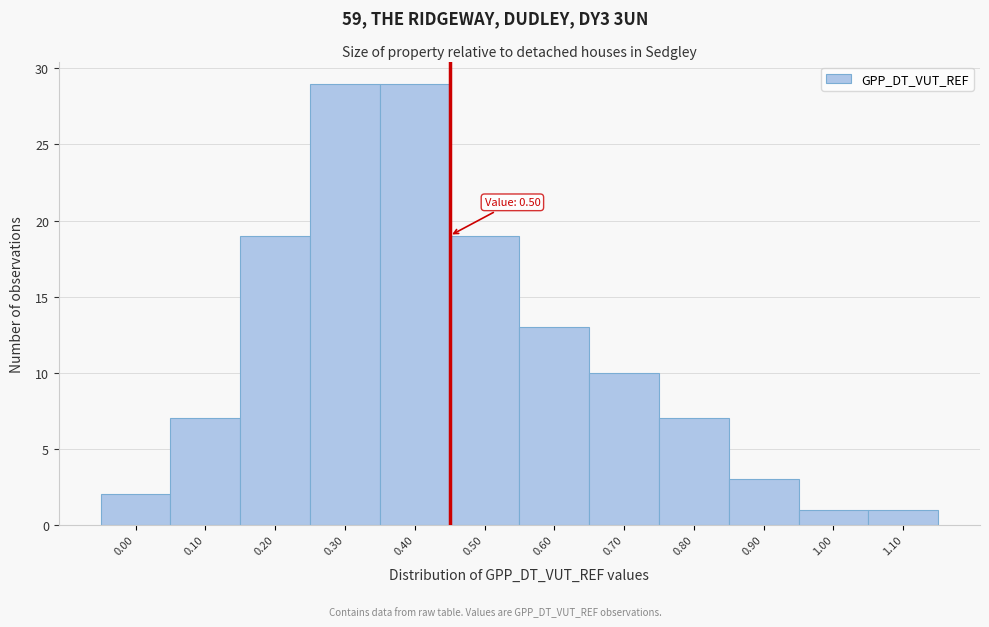

Reading left to right, what are all the values shown in this chart?

2	7	19	29	29	19	13	10	7	3	1	1